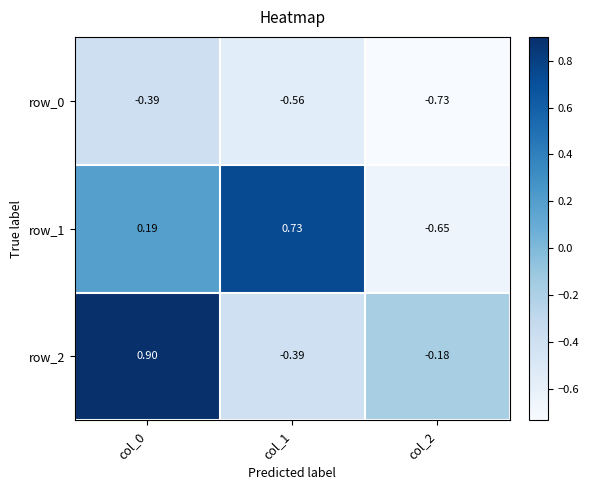

Which category has the highest value in the row_1 series?

col_1